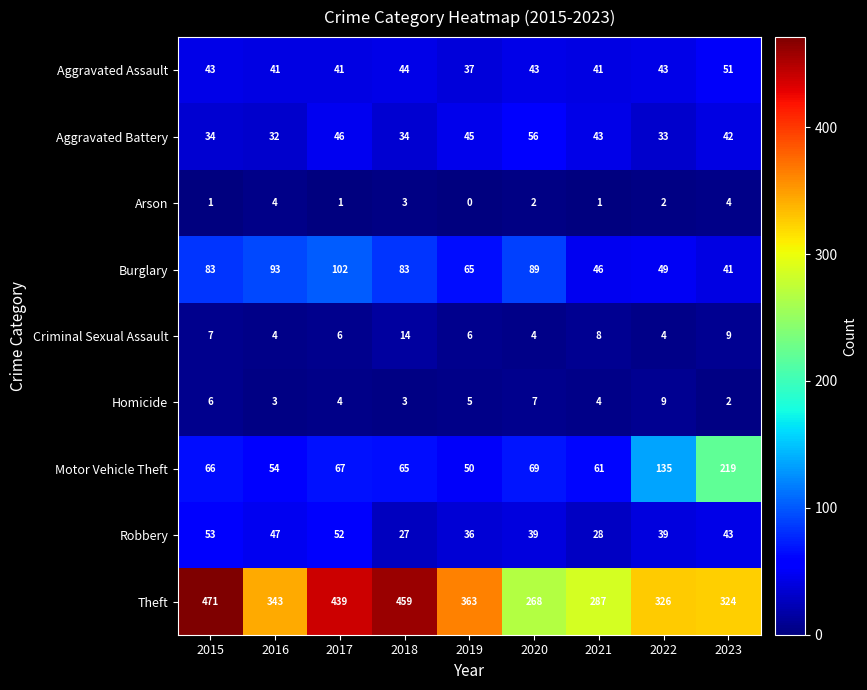

The value of Motor Vehicle Theft at 2018 is 65. True or false?

True